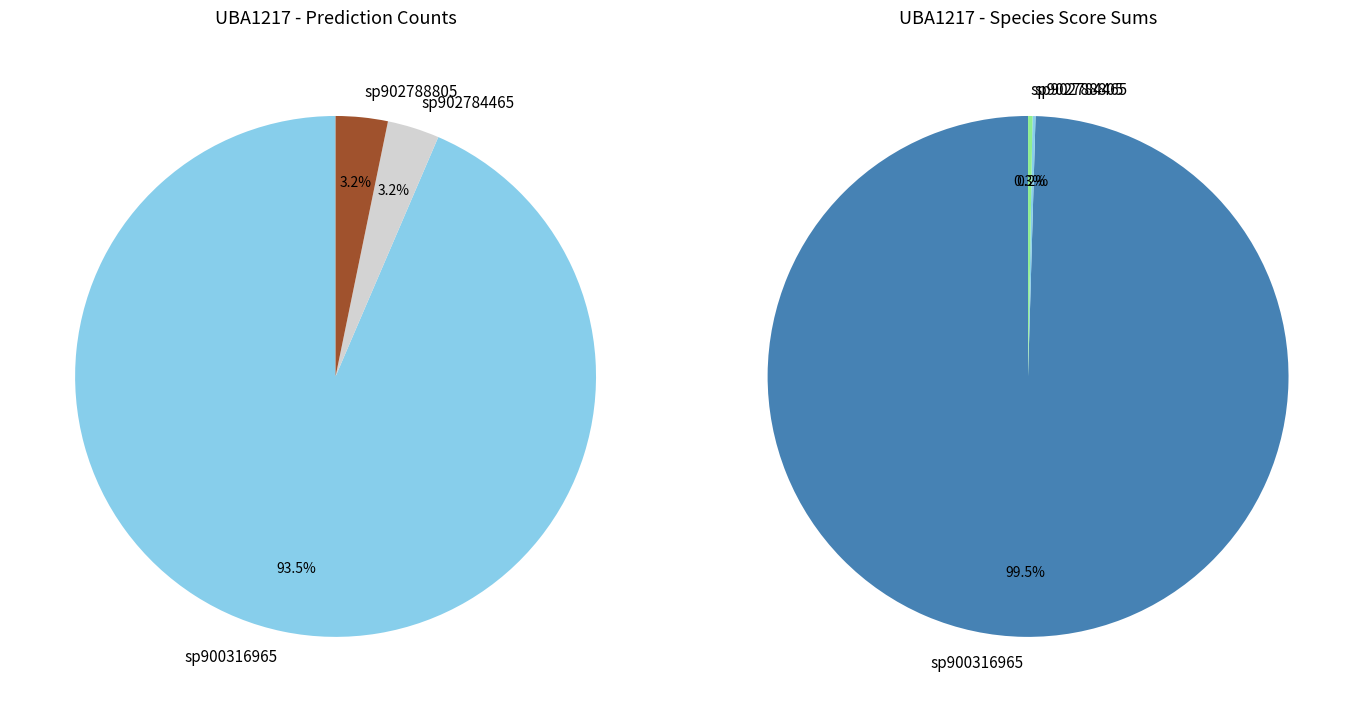

Approximately how many times larger is the value at s__UBA1217 sp900316965 compared to s__UBA1217 sp902788805?

29.0